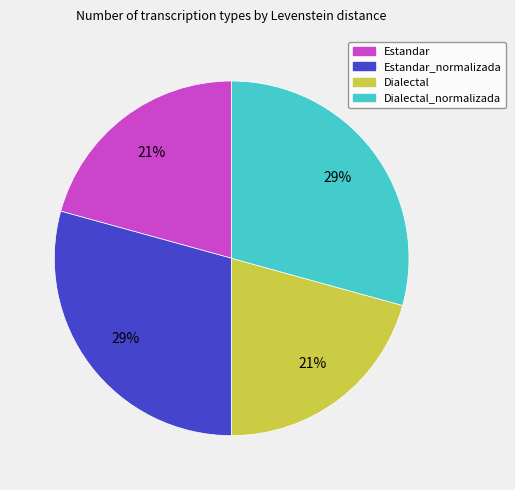

Is the sum of Estandar and Dialectal greater than half?

No